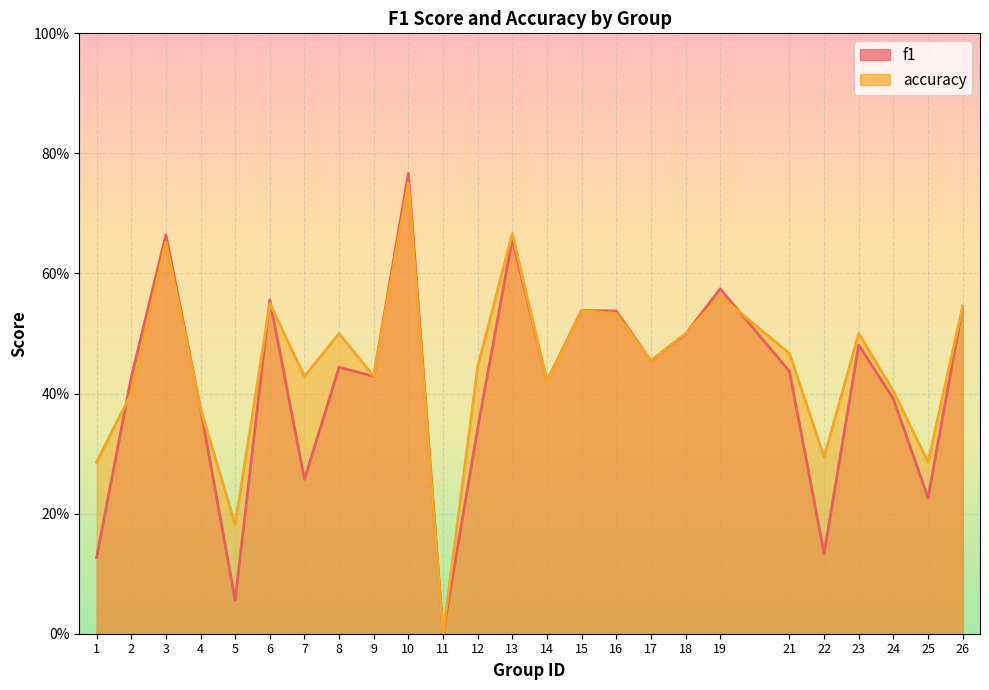

Which category has the highest value across all series?

10